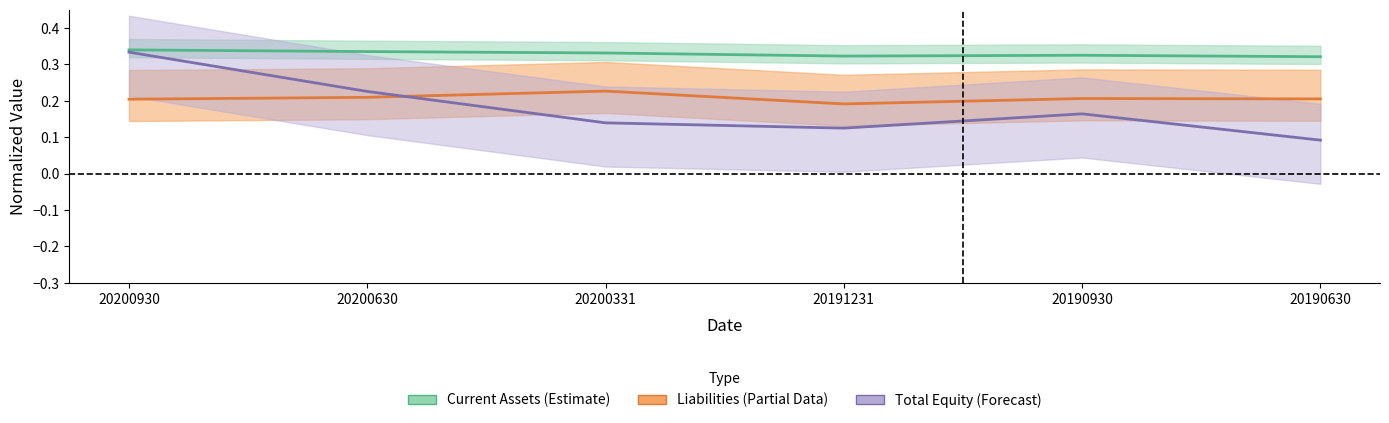

Is the value of Total equity at 20200331 greater than the value of Total liabilities at 20200630?

No